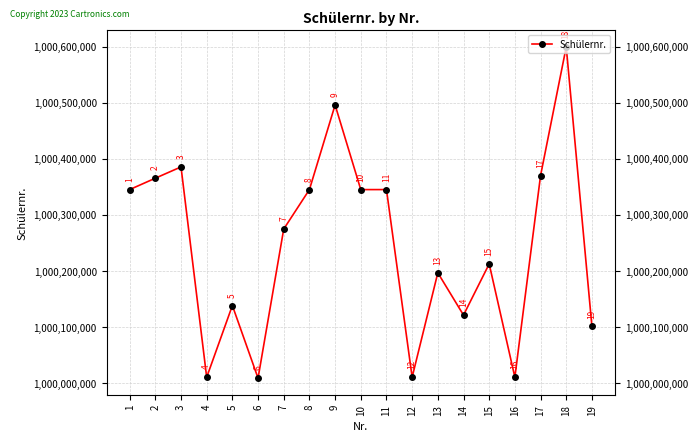

Is it true that the value at 4 is 1542774711?

False